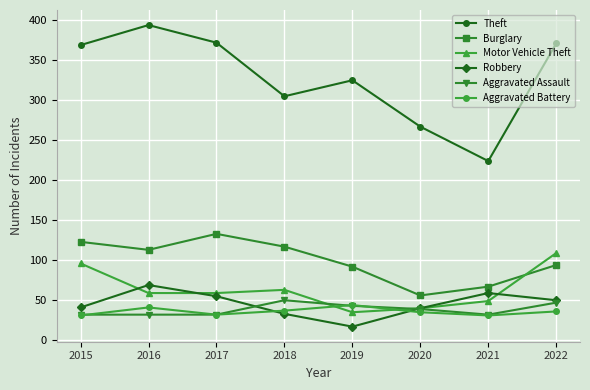

What is the value of the Motor Vehicle Theft point at the 7th from the left?

49